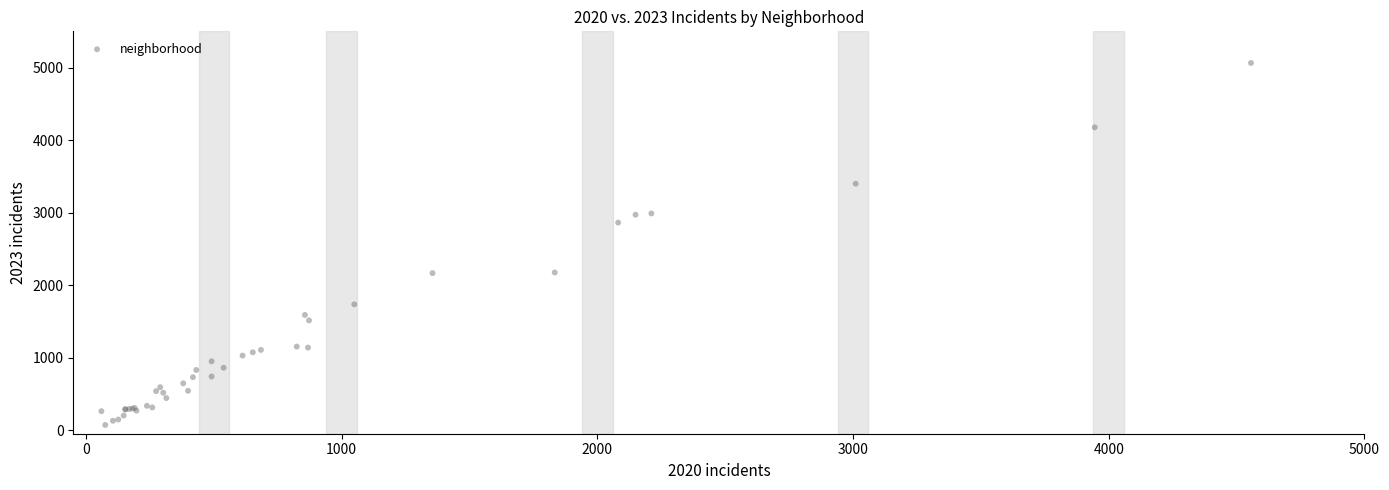

What Y value in the scatter plot is closest to 2567?

2862